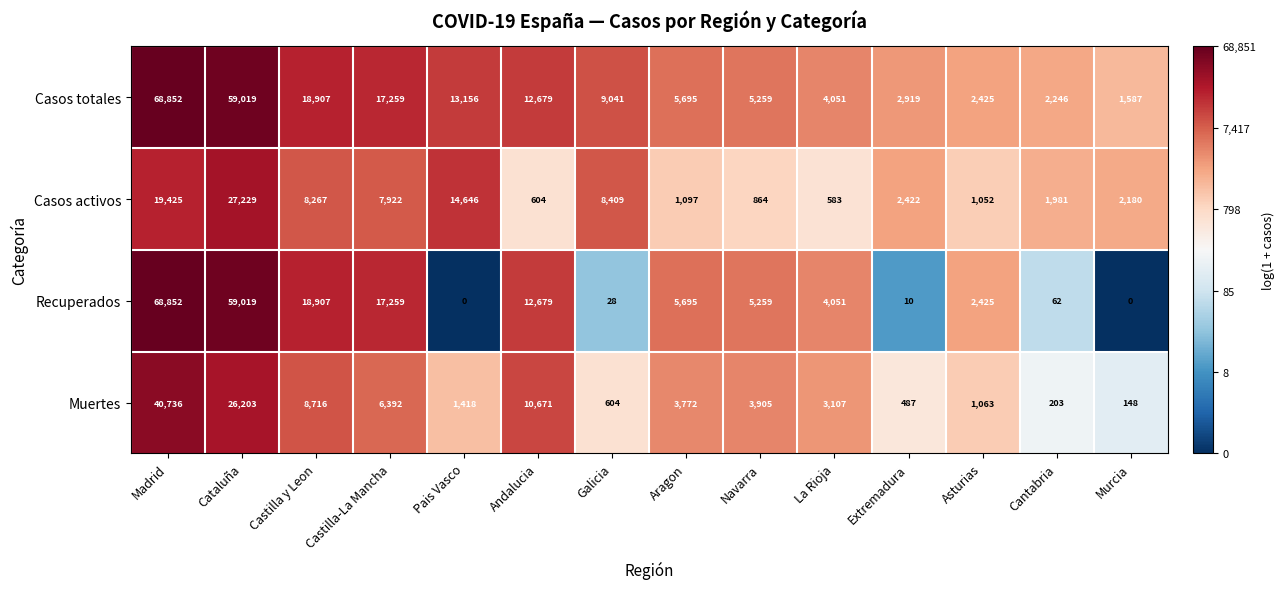

The Recuperados series shows 17259 at Castilla-La Mancha. True or false?

True